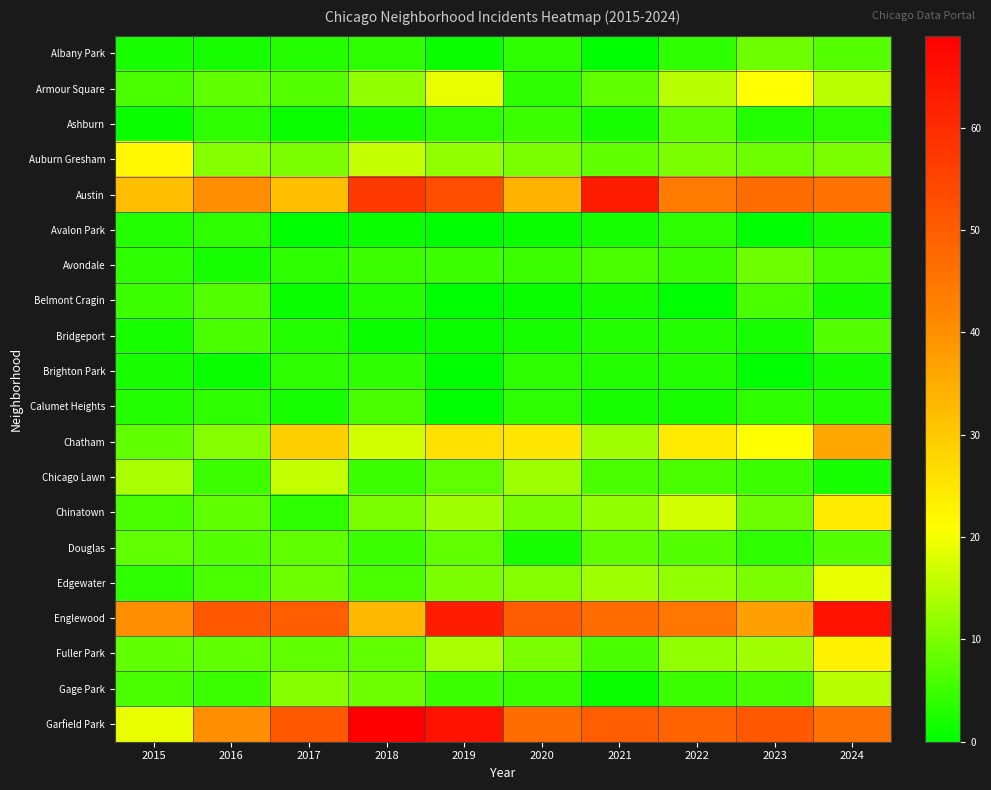

At which category is the sum across all series the highest?

2024